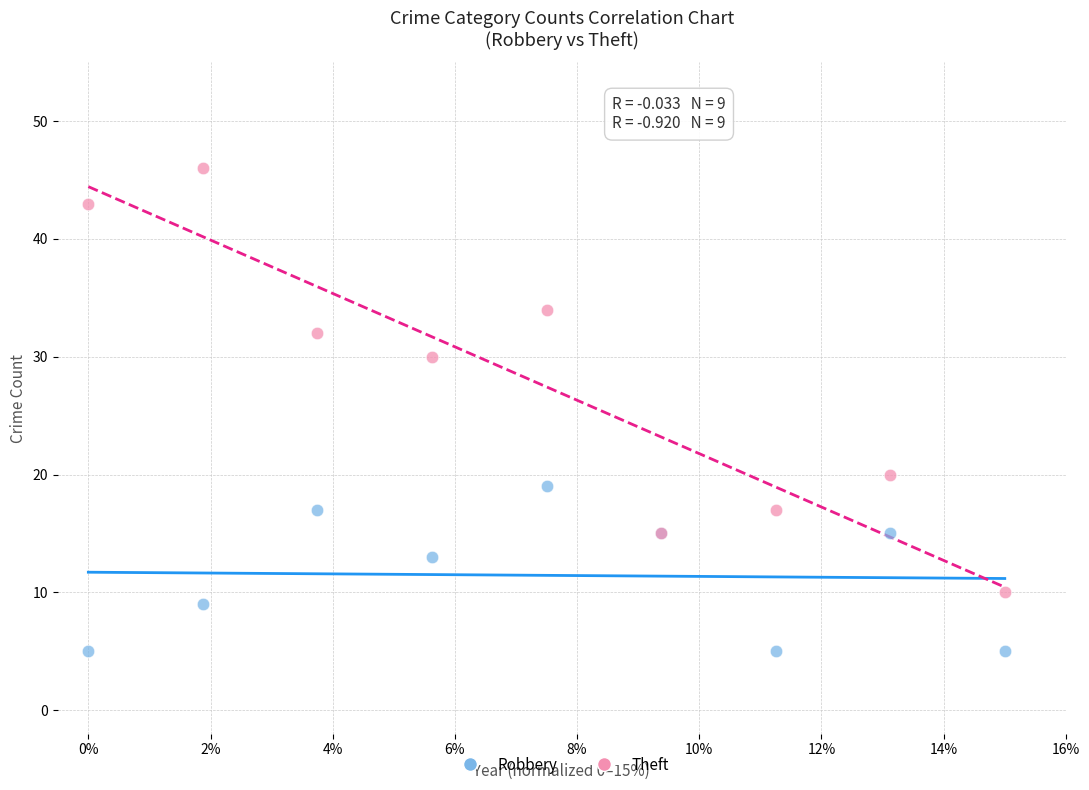

Which series contains the lowest Y value?

Robbery